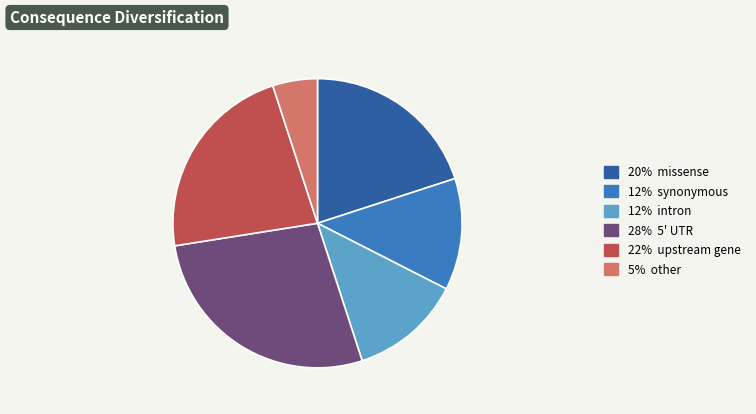

Is there any slice that represents more than half of the pie?

No